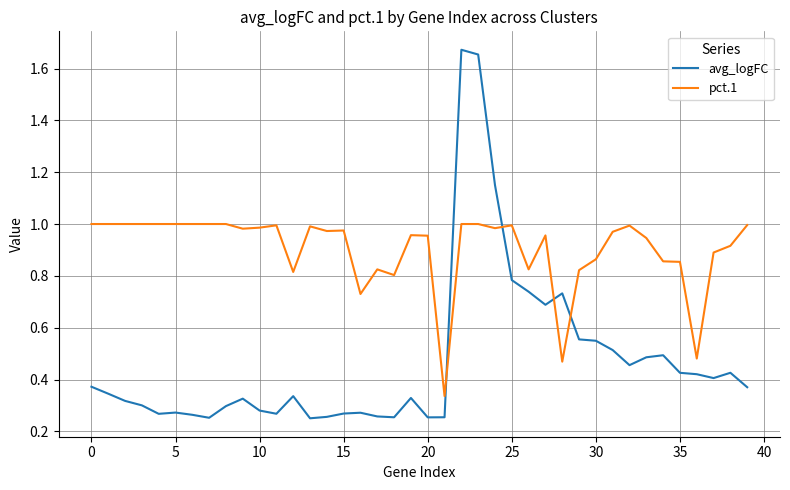

List the series in order of their overall mean, highest first.

pct.1, avg_logFC